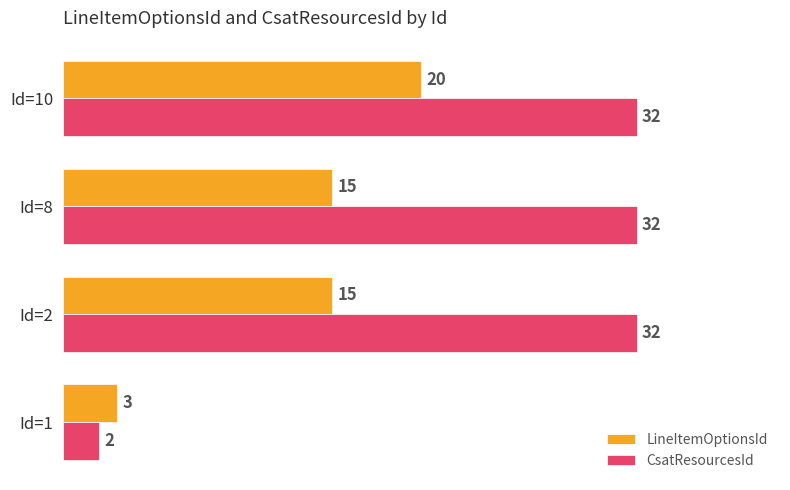

Between Id=1 and Id=10, which series saw the biggest shift?

CsatResourcesId